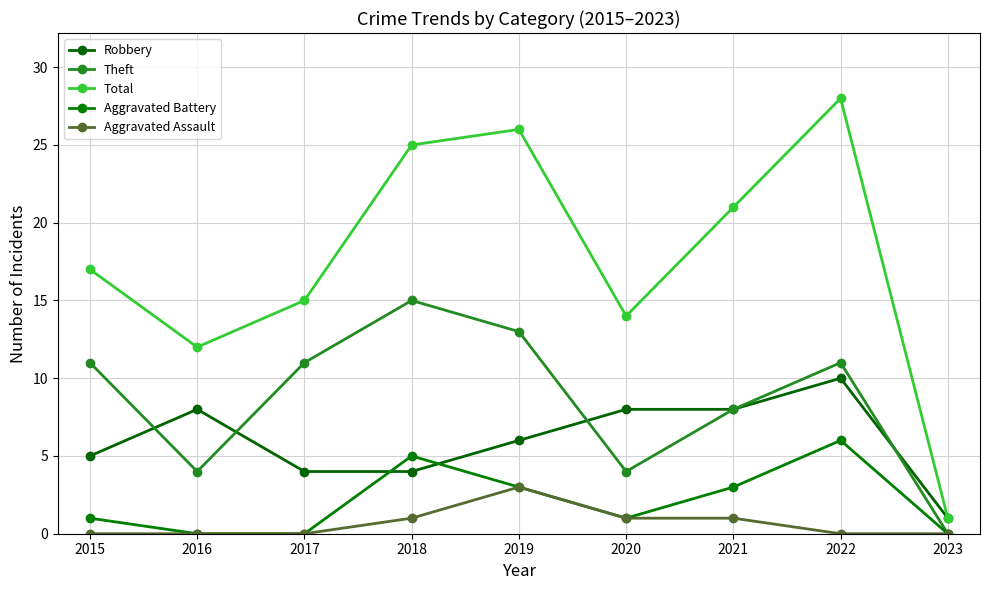

What is the difference between the Robbery values at 2023 and 2019?

5